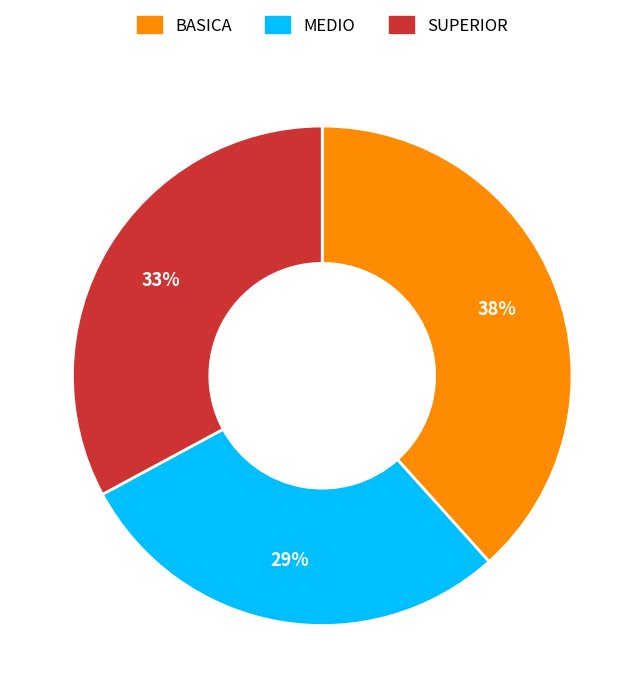

Which slice is the smallest?

MEDIO